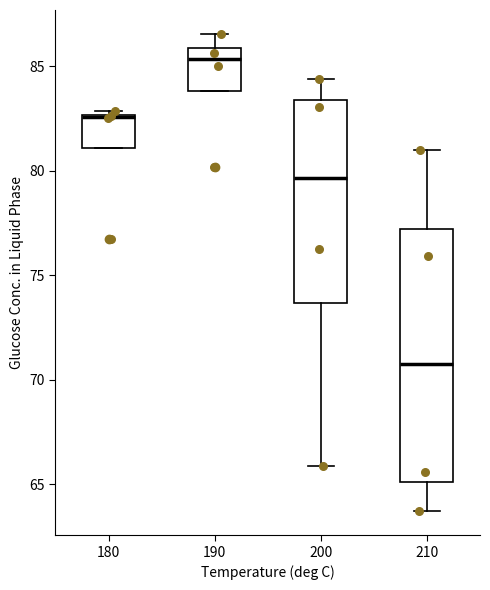

Reading left to right, read every box against the y-axis: the position of its median line, the range the box covers, and the ends of its whiskers. The values are not printed on the chart, so give them approximately, as read against the axis.

180: median 82.5, box 81.0 to 82.5, whiskers 81.0 to 83.0
190: median 85.5, box 84.0 to 86.0, whiskers 84.0 to 86.5
200: median 79.5, box 73.5 to 83.5, whiskers 66.0 to 84.5
210: median 71.0, box 65.0 to 77.0, whiskers 63.5 to 81.0